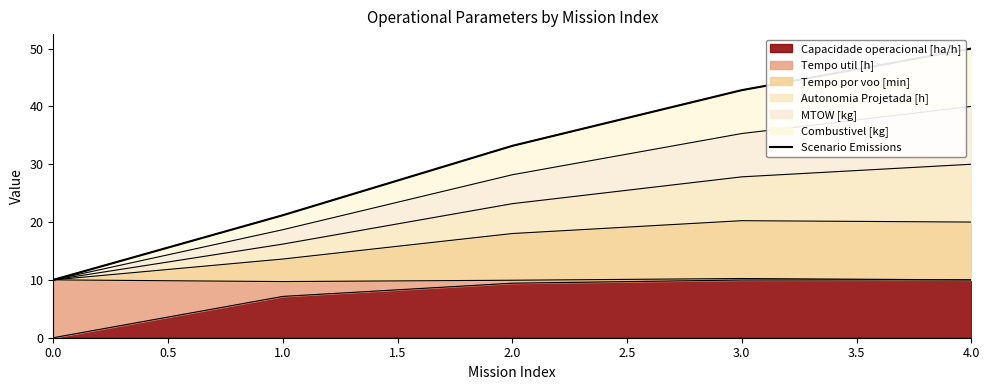

The Capacidade operacional [ha/h] series shows 2.6 at 2.0. True or false?

False